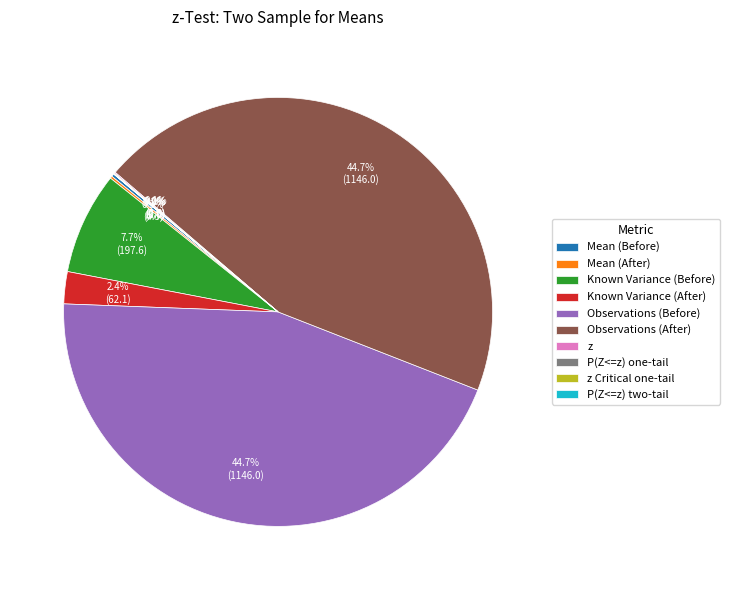

Does any single category account for the majority?

No